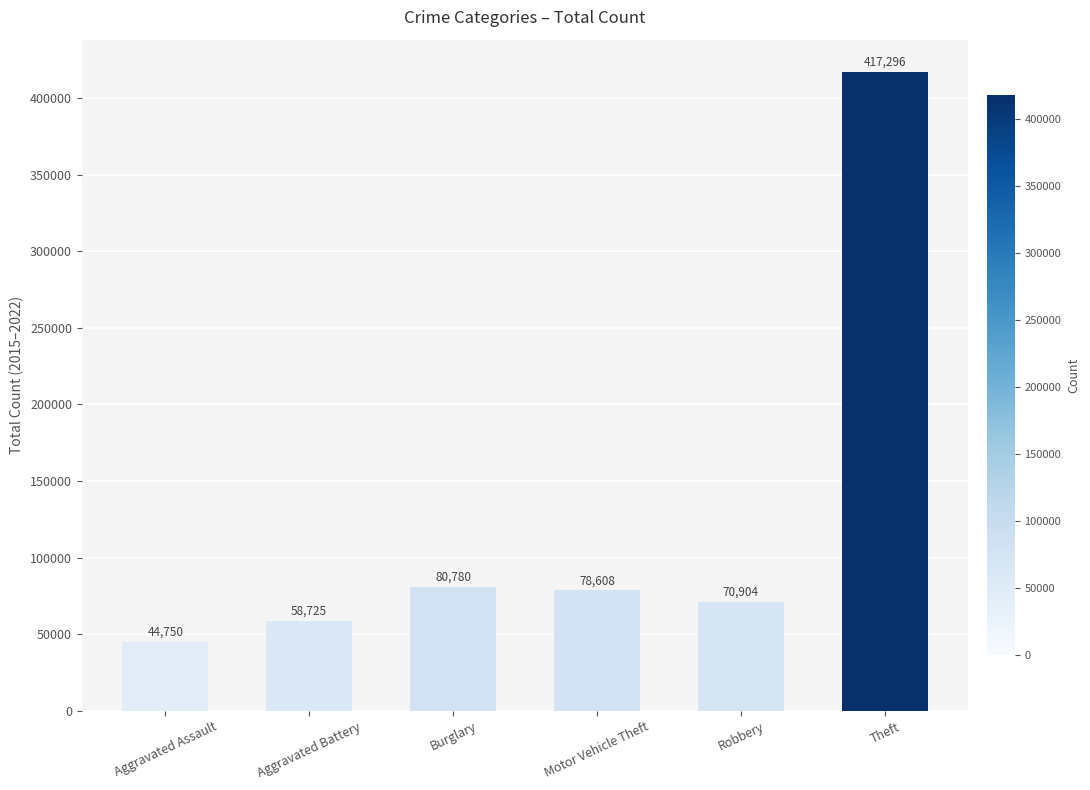

Which category has the highest value across all series?

Theft